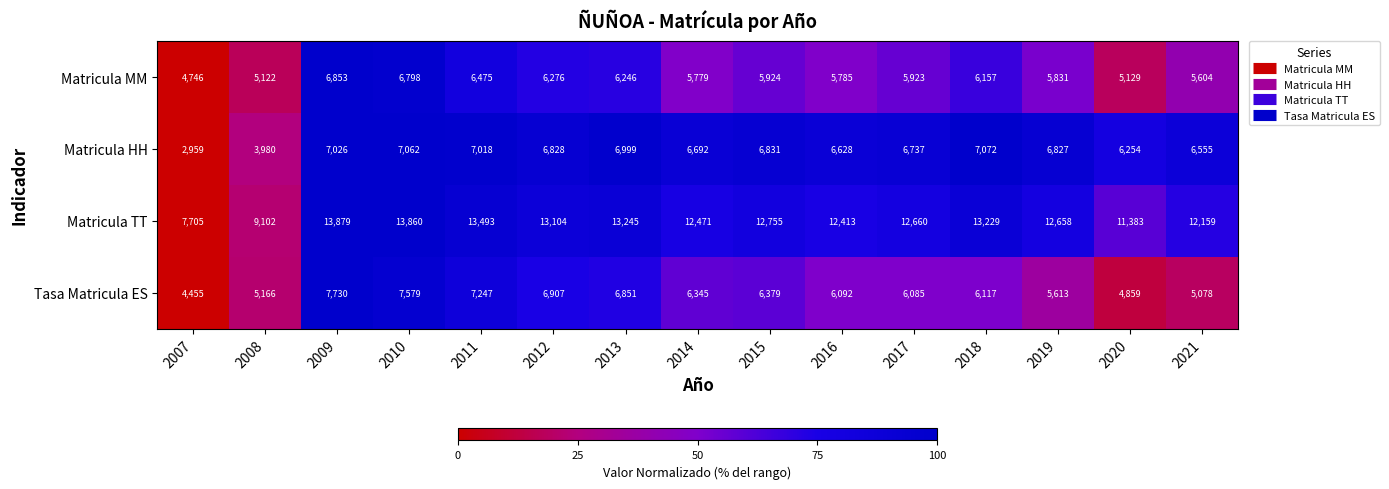

The value of Matricula TT at 2013 is 13245. True or false?

True